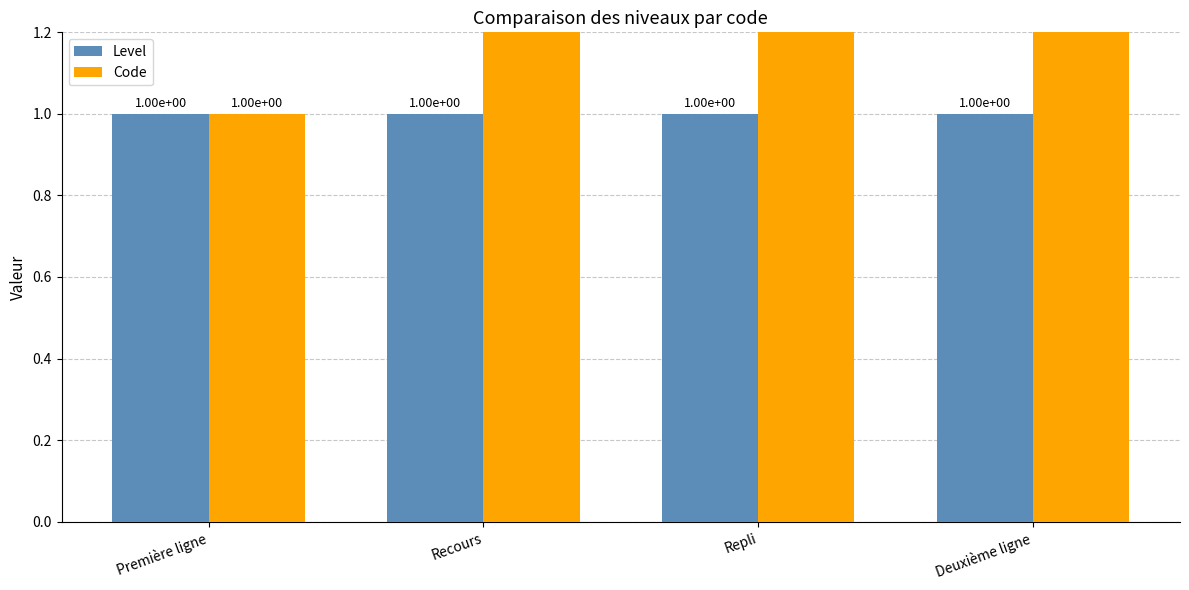

Which series has the largest total across all categories?

Code